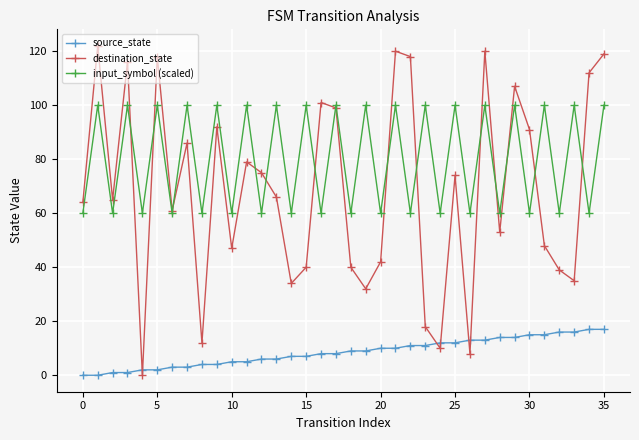

What is the maximum value shown in the chart?

122